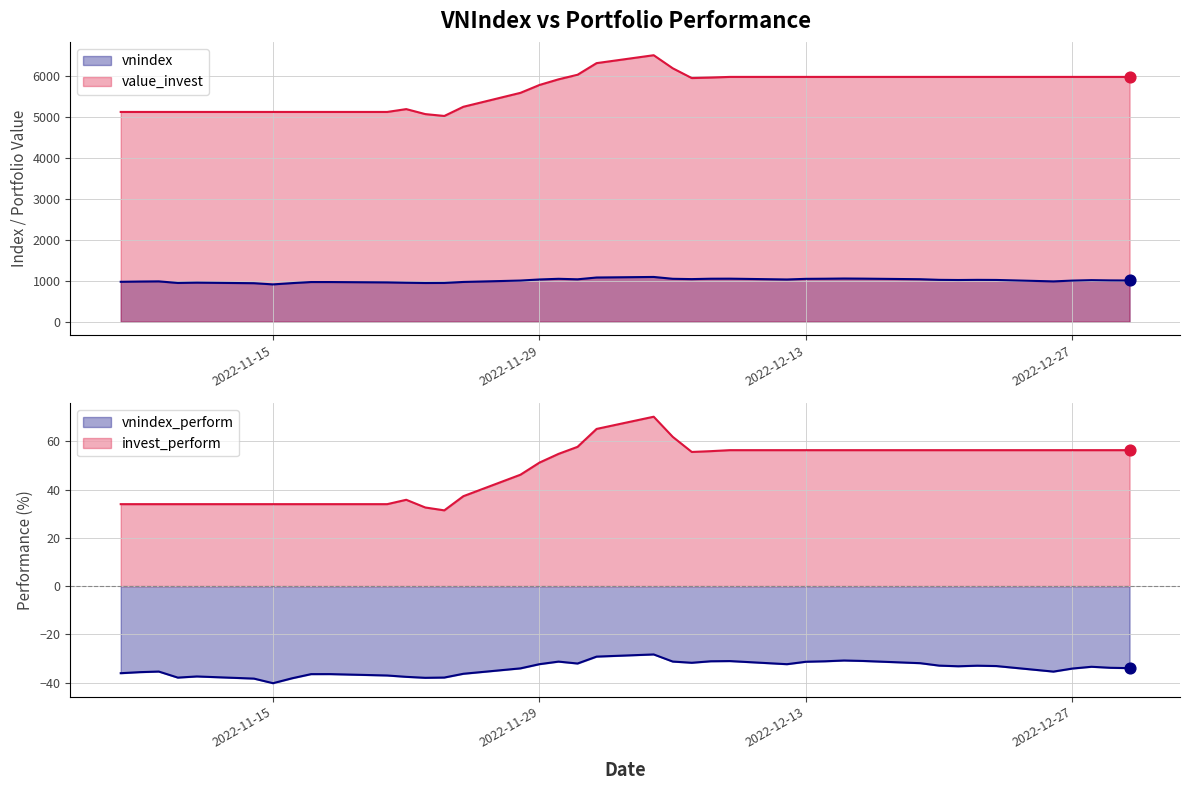

Which series reaches the maximum Y coordinate?

value_invest